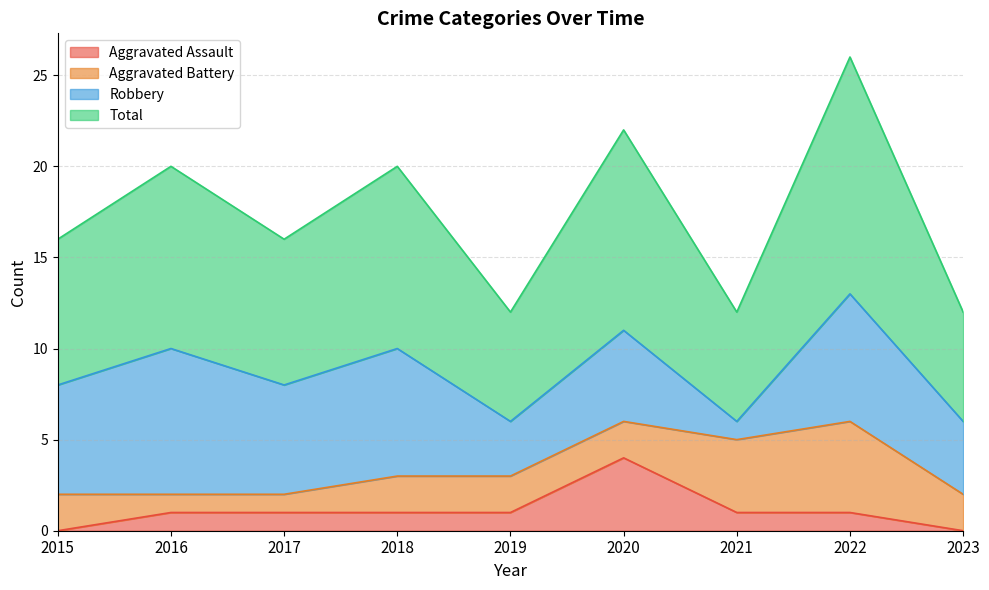

At which label does Total first exceed 8?

2016